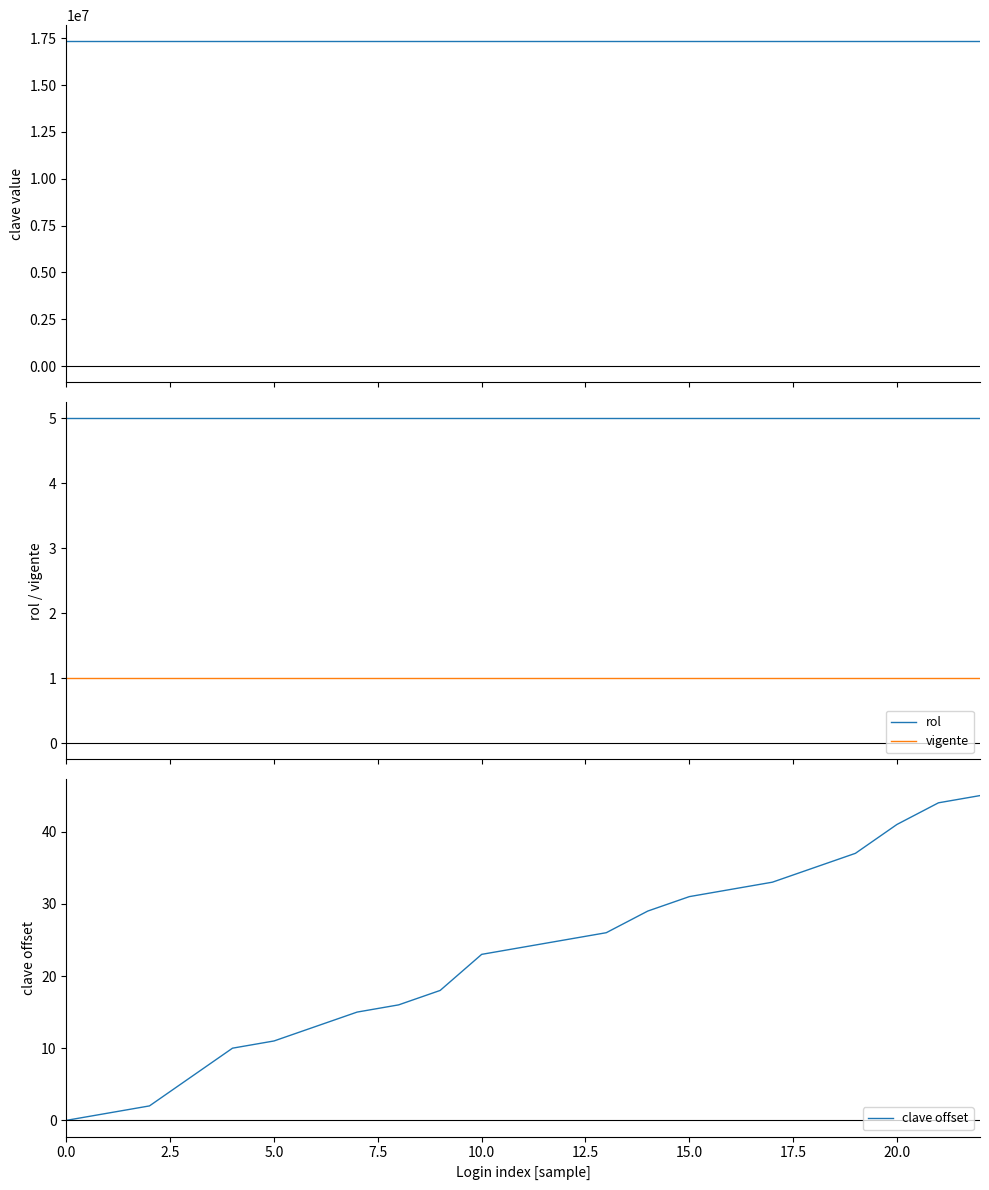

What is the maximum value for clave offset?

45